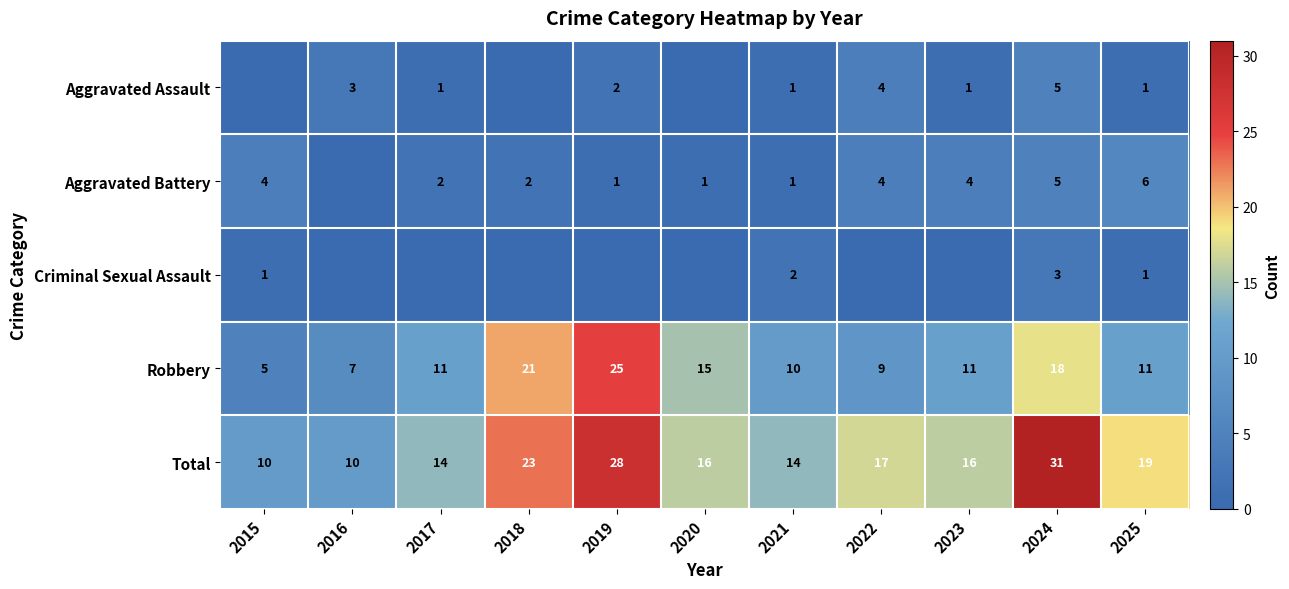

Which category has the highest value in the Total series?

2024